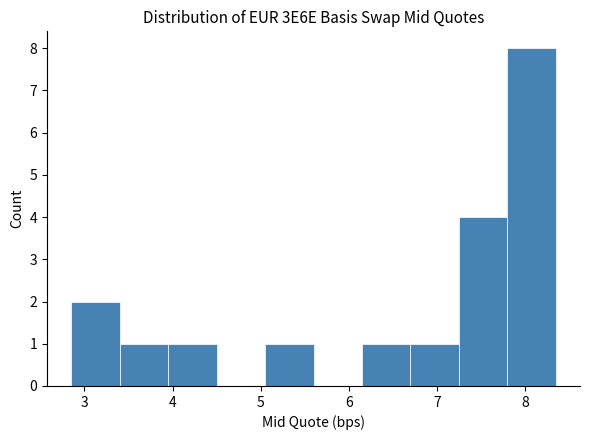

How tall is the bar that spans 7.80 to 8.35 on the x-axis? Neither the bar edges nor the heights are printed on the chart, so give them approximately, as read against the axes.

8